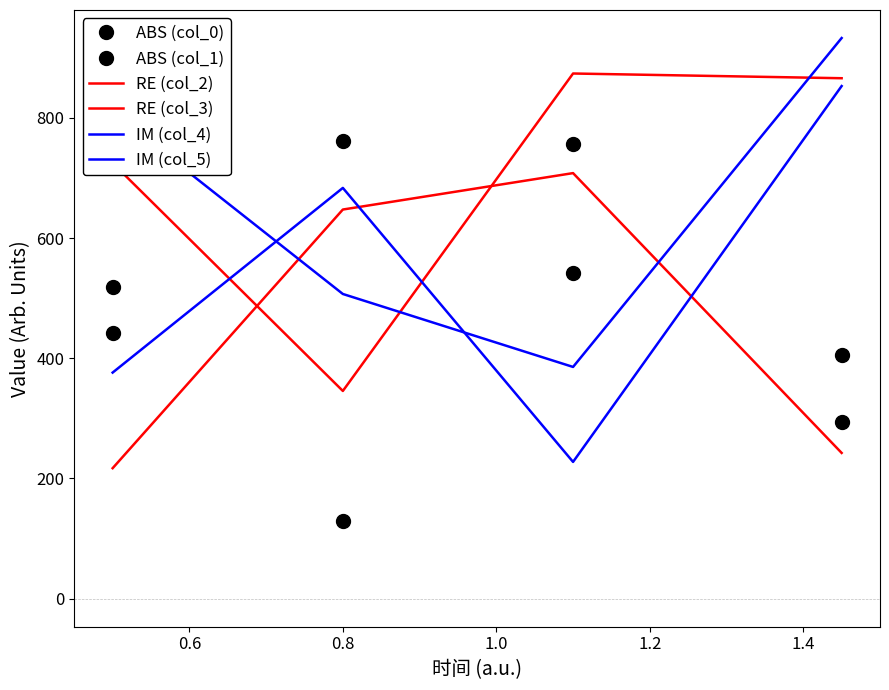

Reading left to right, what are all the values shown in this chart?

ABS (col_0): 441.2	129.7	756.1	293.7
ABS (col_1): 518.3	761.7	542.5	405.6
RE (col_2): 724.7	345.6	873.7	865.8
RE (col_3): 217.1	647.4	708.0	242.5
IM (col_4): 376.2	683.4	227.5	852.8
IM (col_5): 809.0	506.9	385.5	932.7